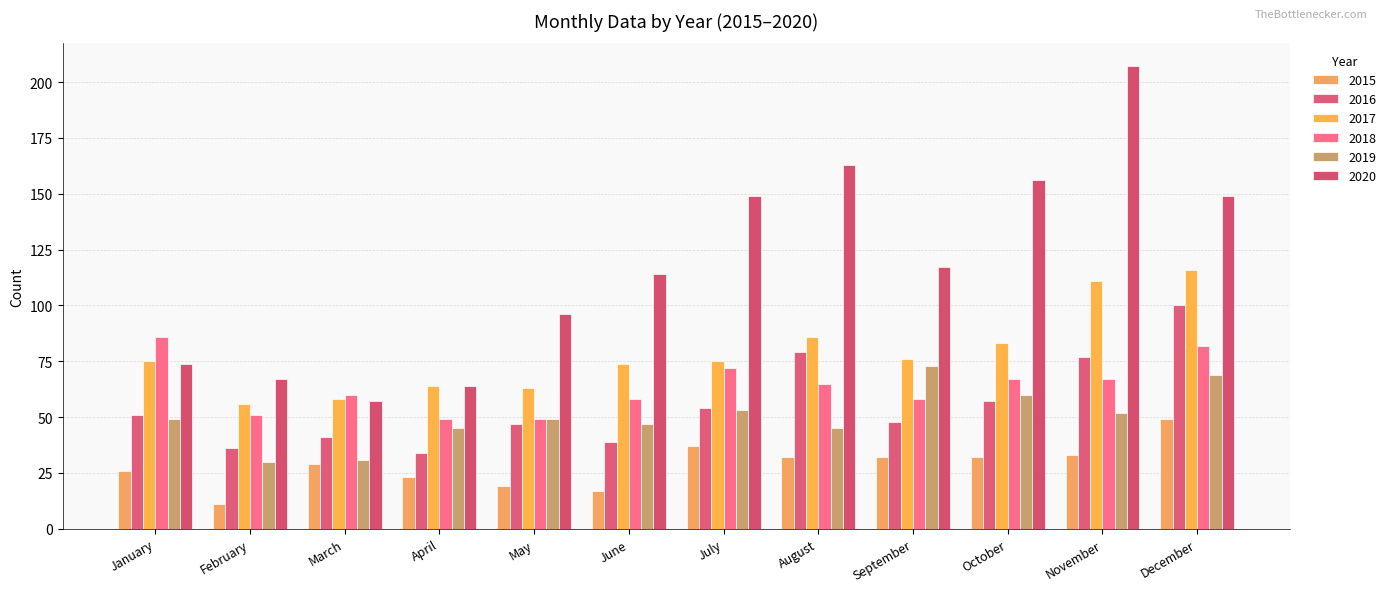

What is the average value of the 2020 series?

118